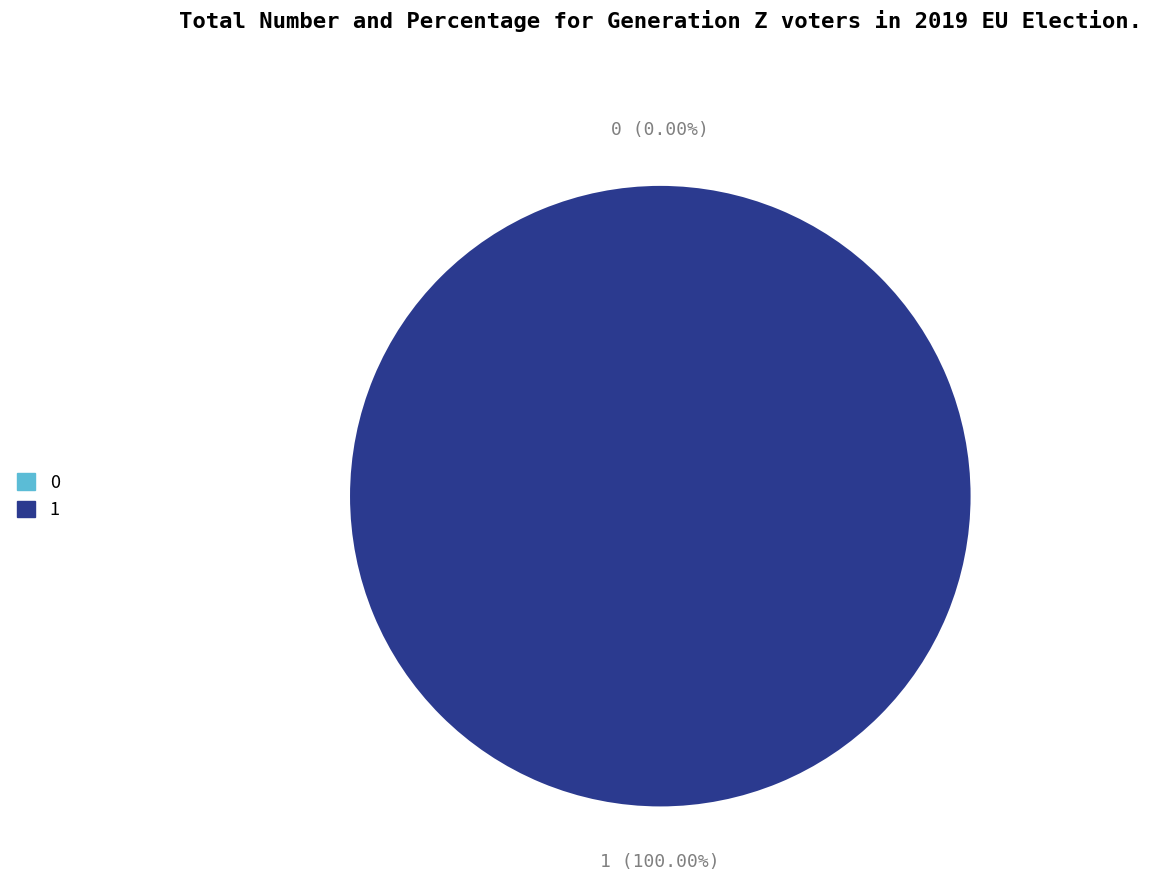

To the nearest percent, what percentage of the pie is 1?

100%